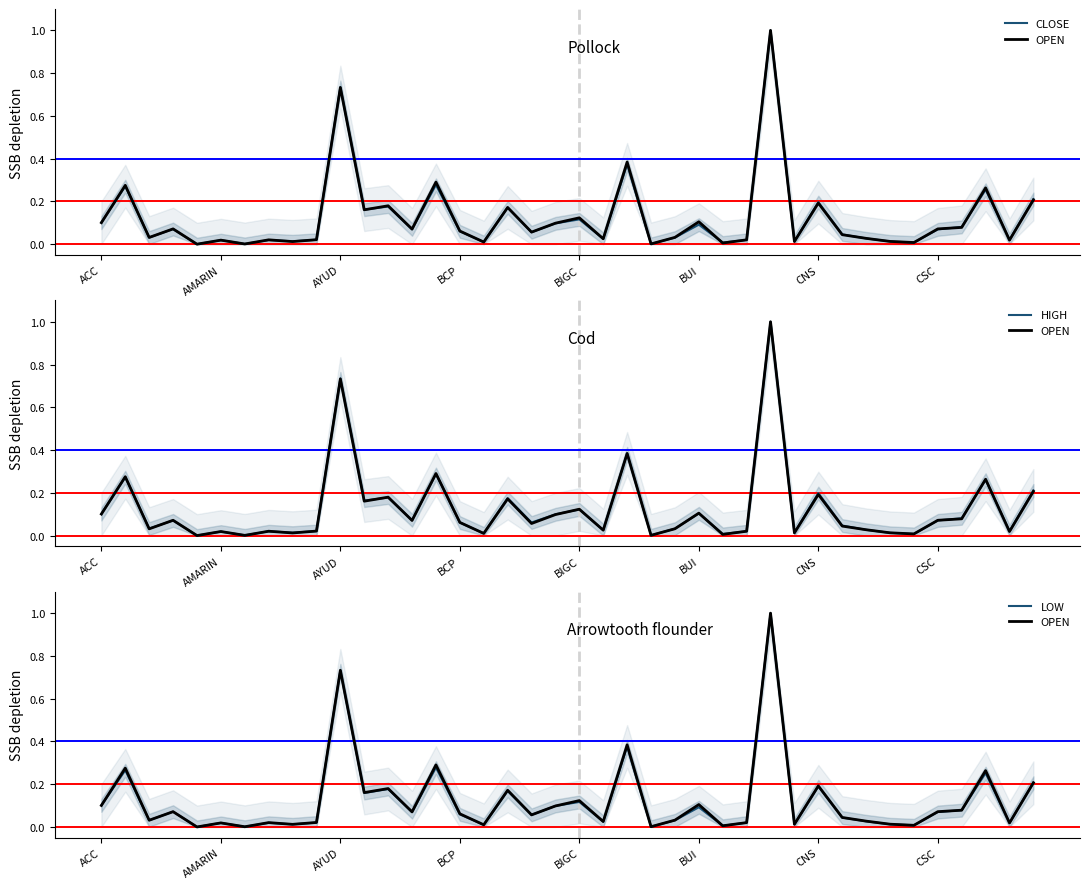

How many data points does each series have?

40